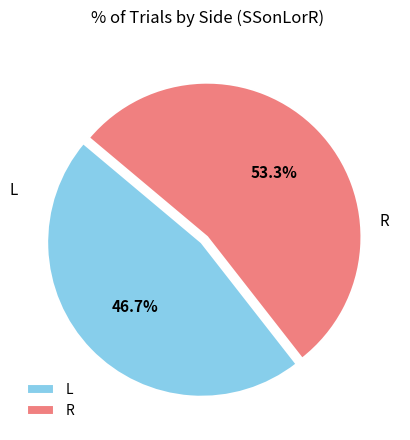

The L slice represents 47% of the pie. True or false?

True